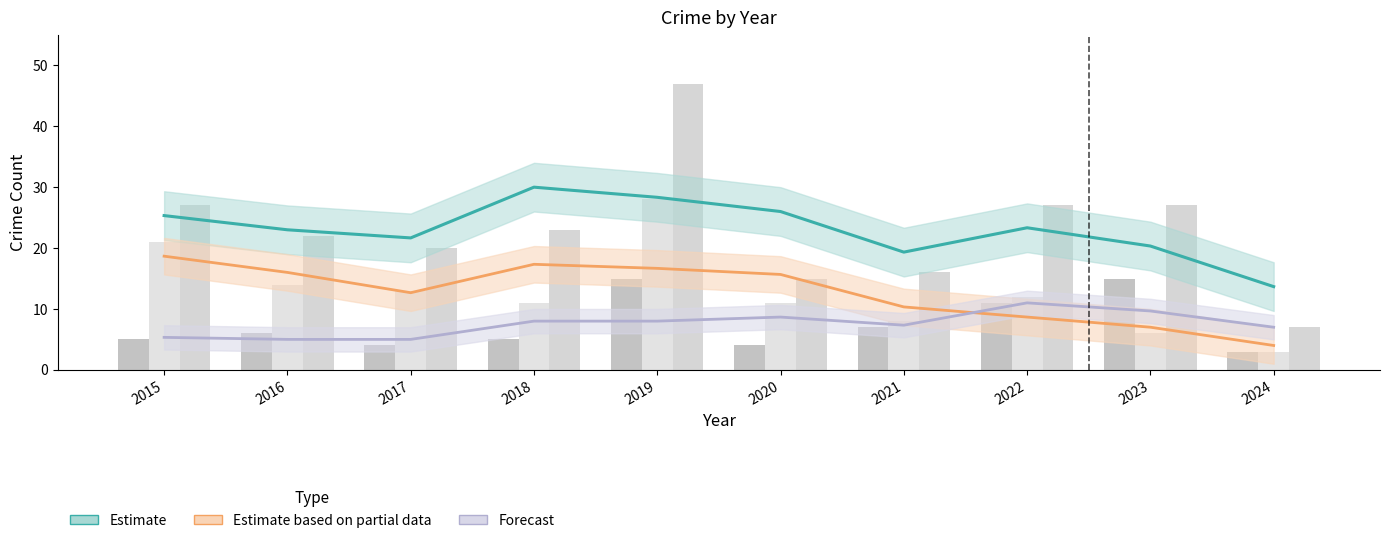

Which label corresponds to the largest value in the chart?

2019